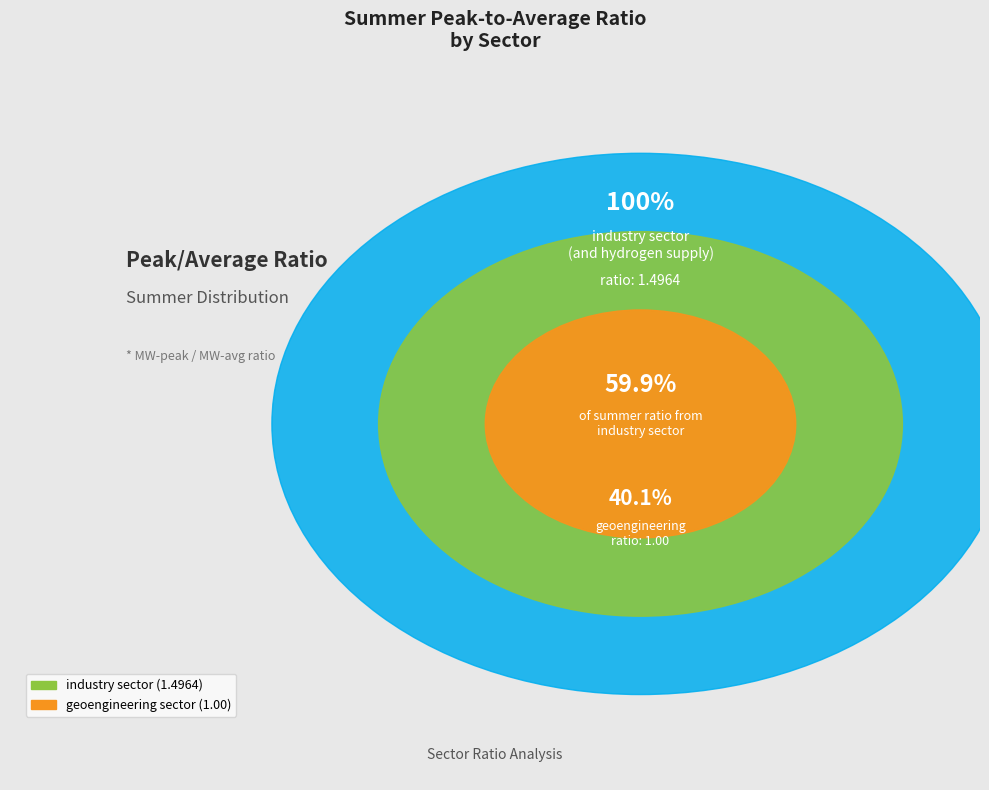

Is it true that industry sector (and hydrogen supply) is 70% of the pie?

False